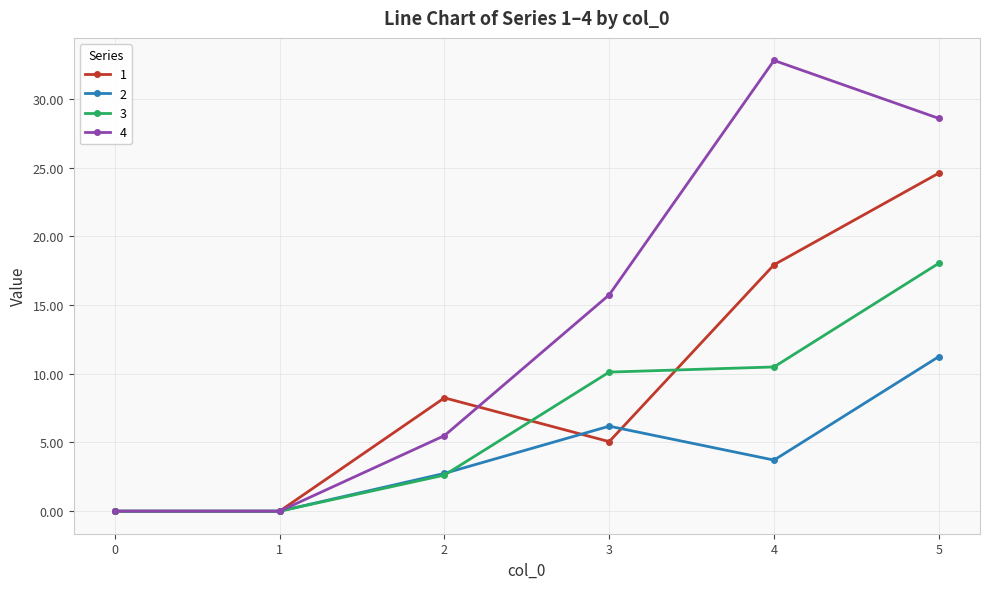

Rank the series by their average value, from highest to lowest.

4, 1, 3, 2